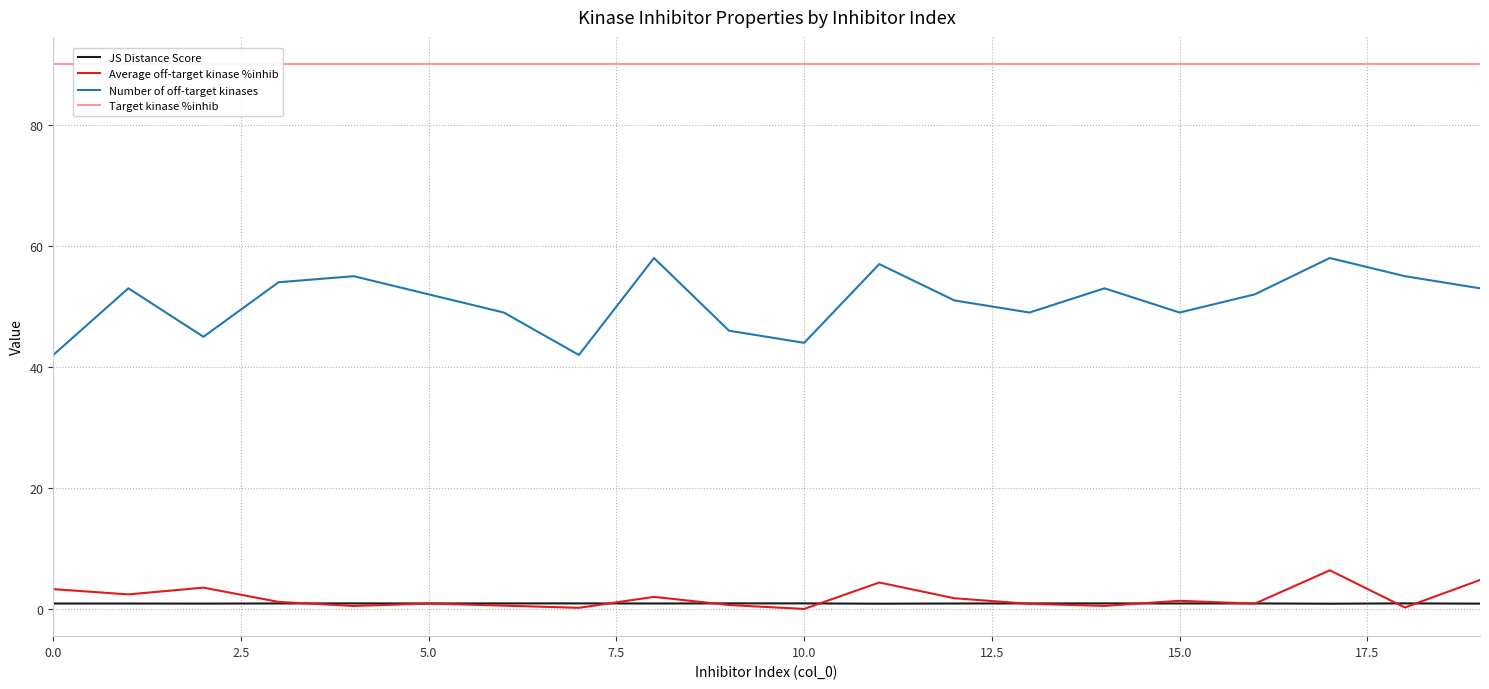

True or false: Target kinase %inhib has a value of 90.0 at 16.

True